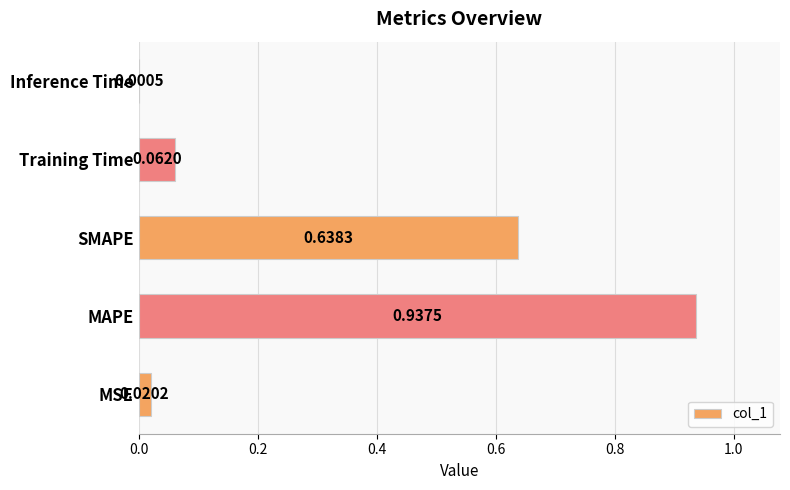

Which label corresponds to the largest value in the chart?

MAPE